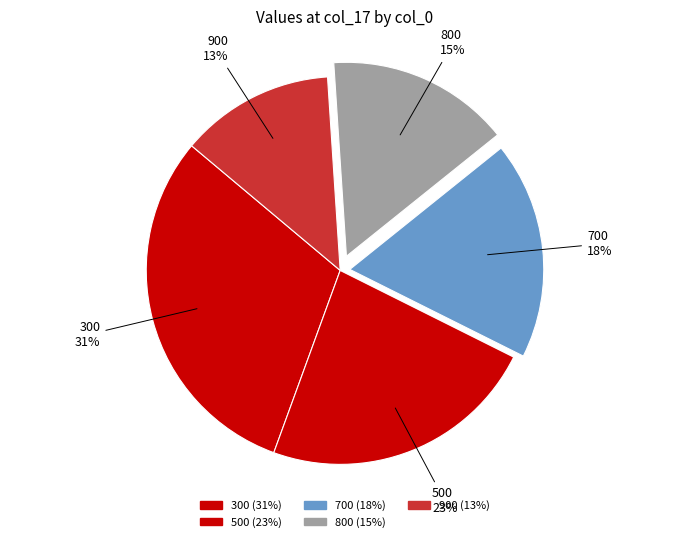

How many slices are in this pie chart?

5